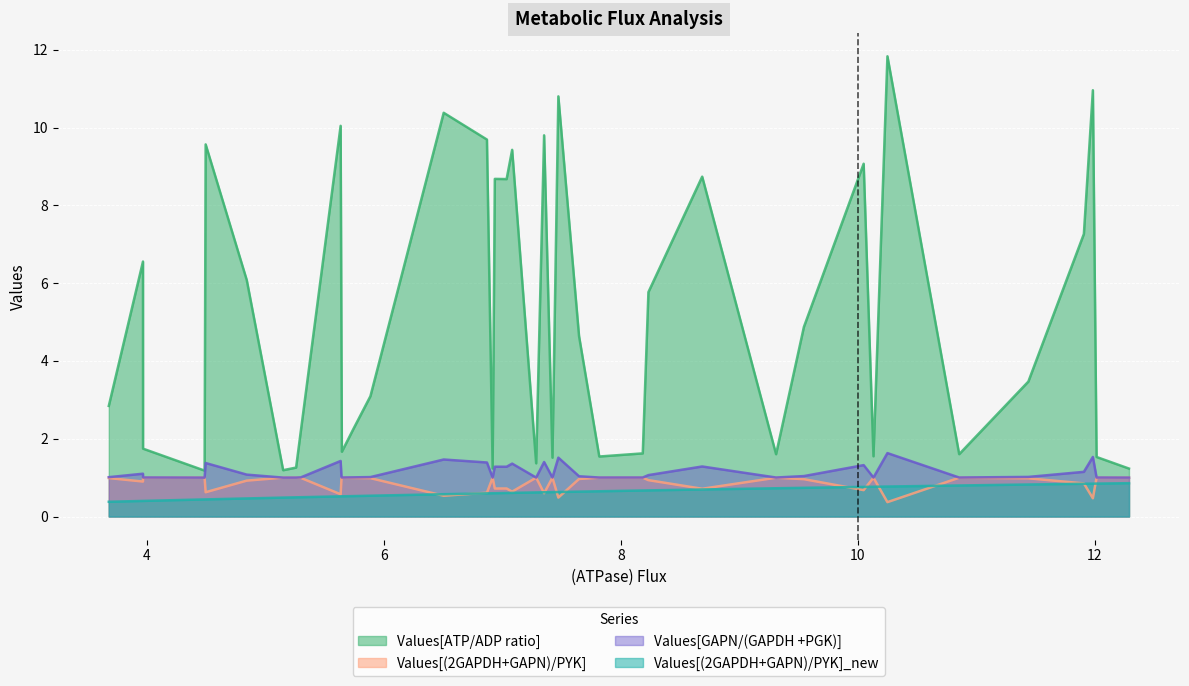

Which series has the widest spread of values?

Values[ATP/ADP ratio]